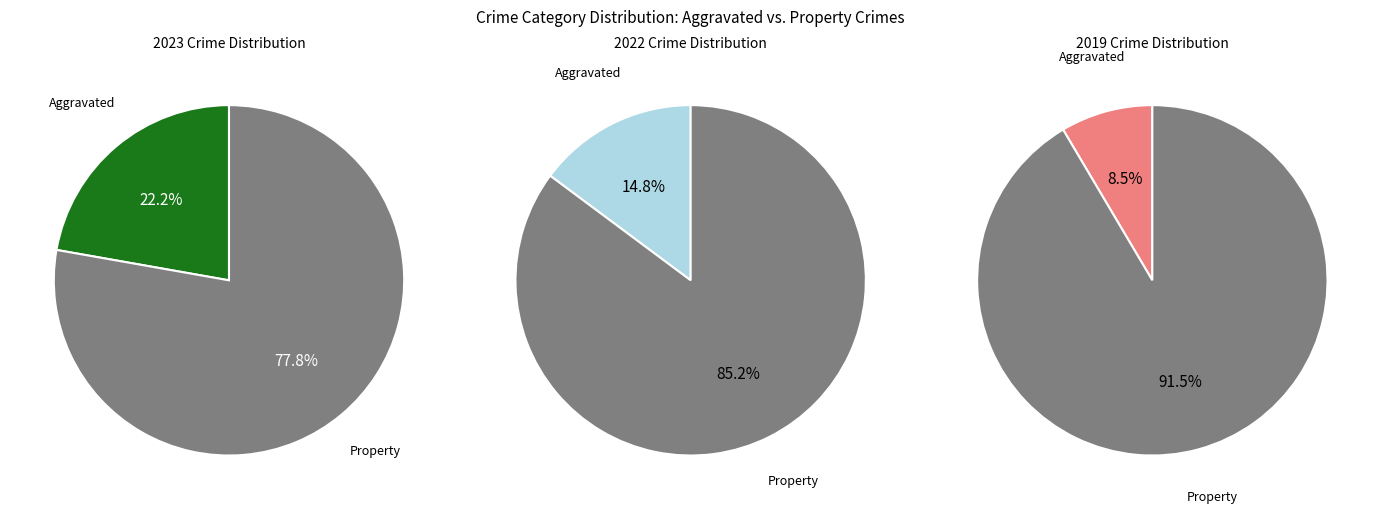

Which category has the smallest portion of the pie?

values_2019